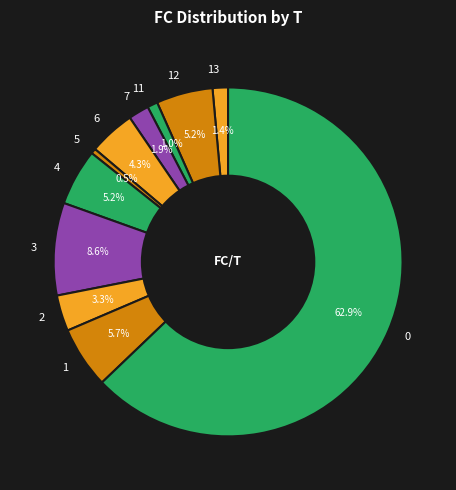

Combined, what portion of the pie is 11 and 13?

2.4%